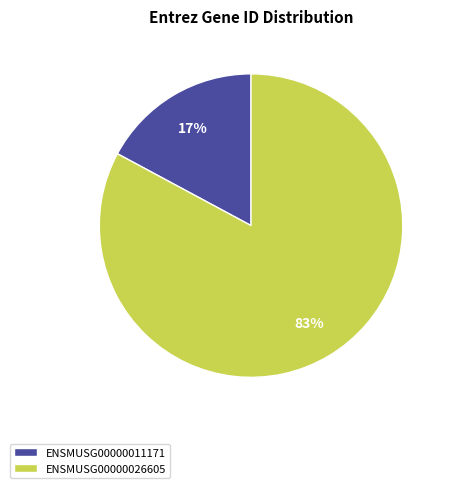

To the nearest percent, what percentage of the pie is ENSMUSG00000011171?

17%